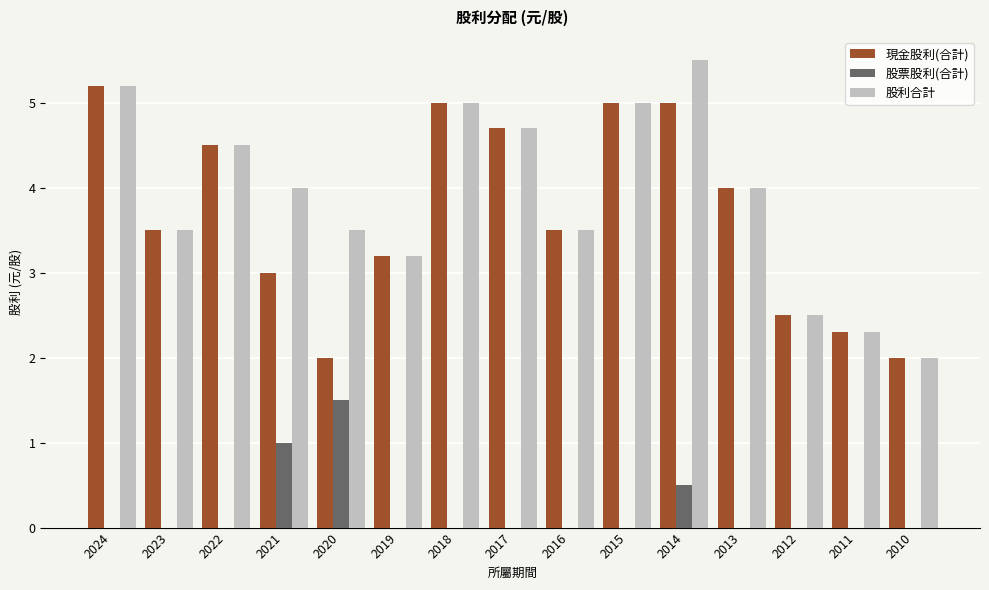

Between 2021 and 2011, which series saw the biggest shift?

股利合計